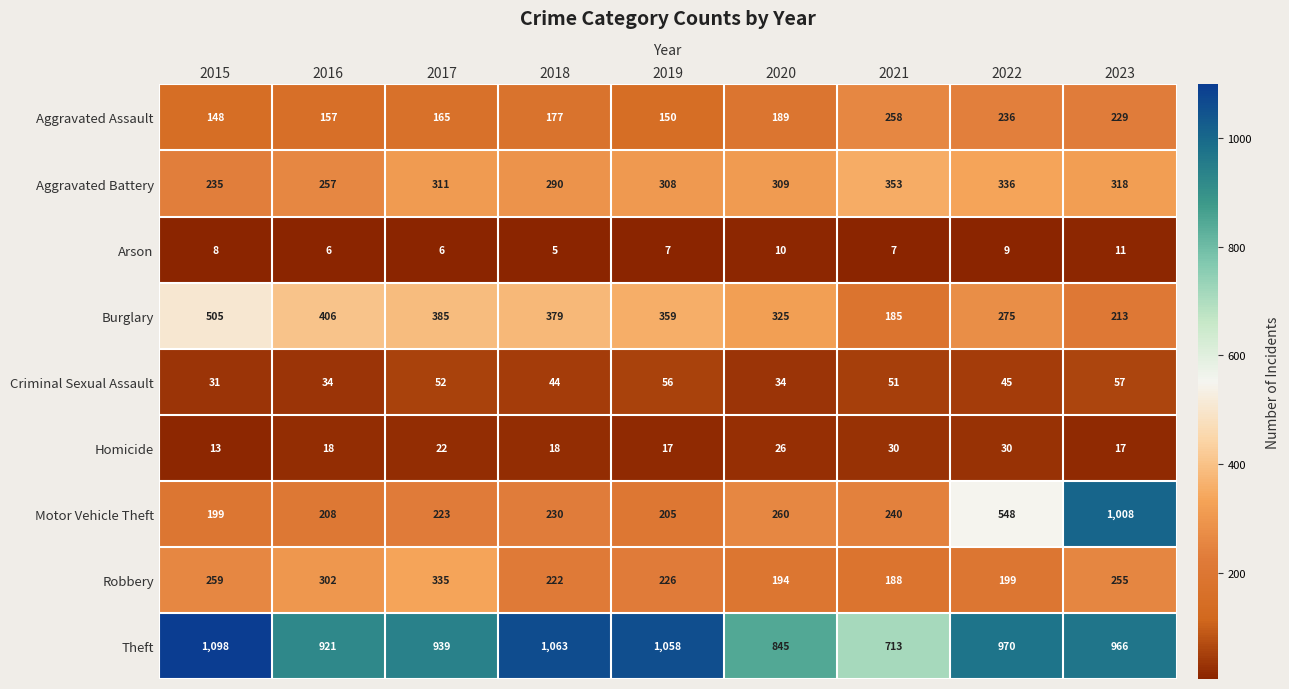

Count the number of categories in the chart.

9